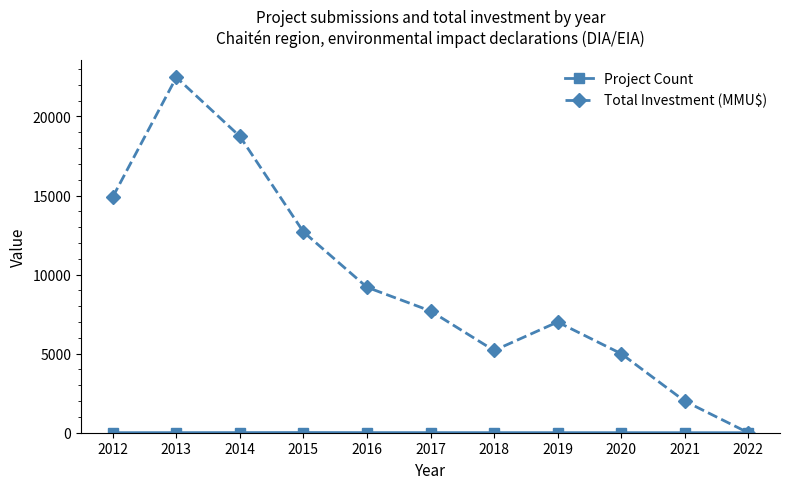

Which series has the largest total across all categories?

Total Investment (MMU$)